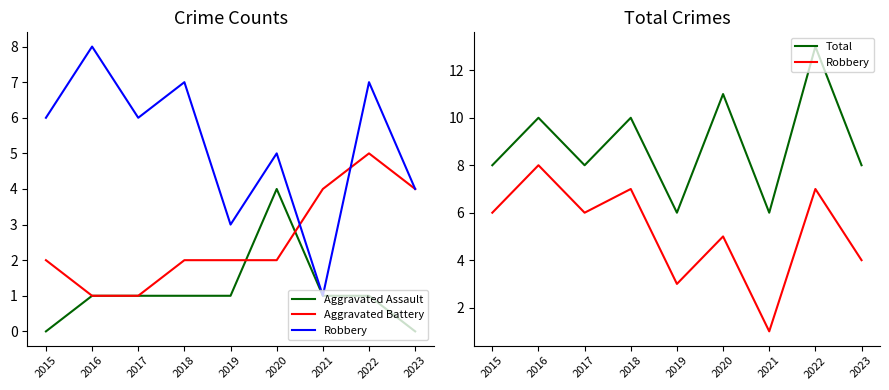

Count the number of categories in the chart.

9